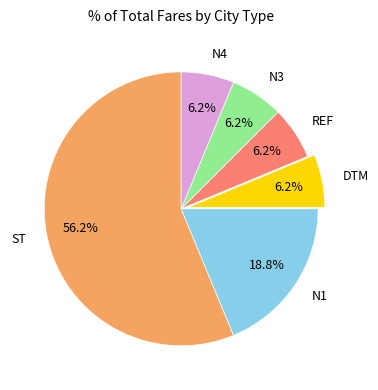

Is there any slice that represents more than half of the pie?

Yes